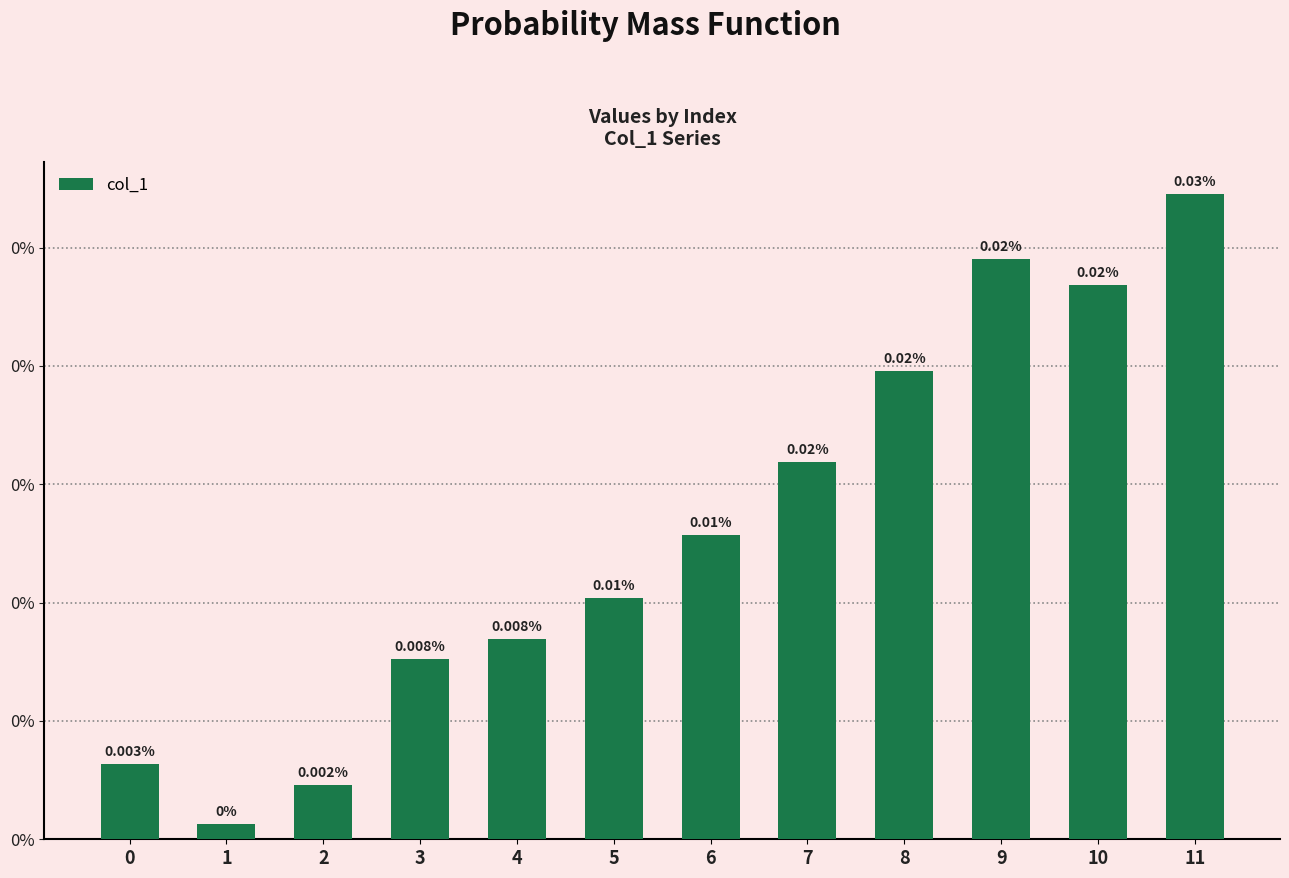

Does the chart contain any negative values?

No